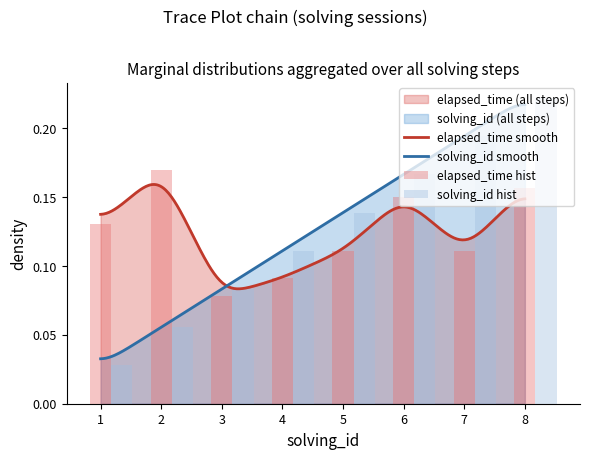

What value does the solving_id series have at 7?

0.2